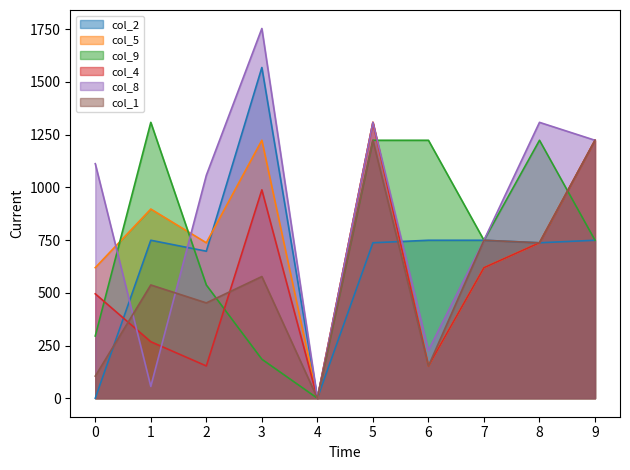

Where is the first local maximum for col_4?

3